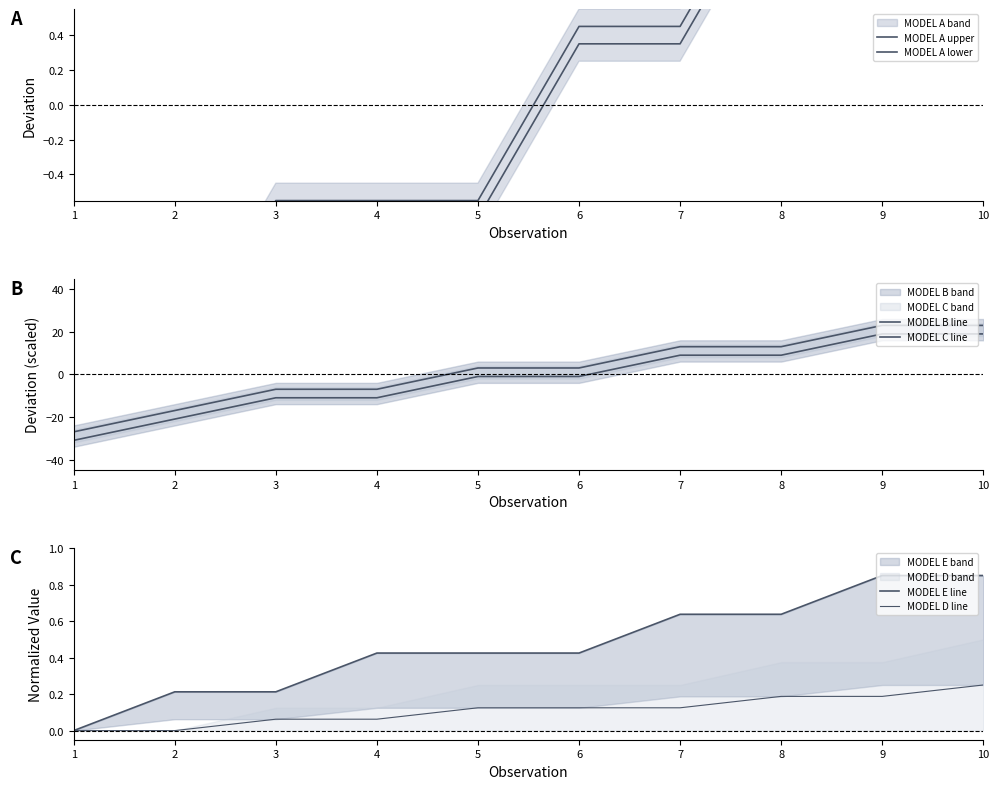

What is the minimum value for MODEL C line?

-31.0